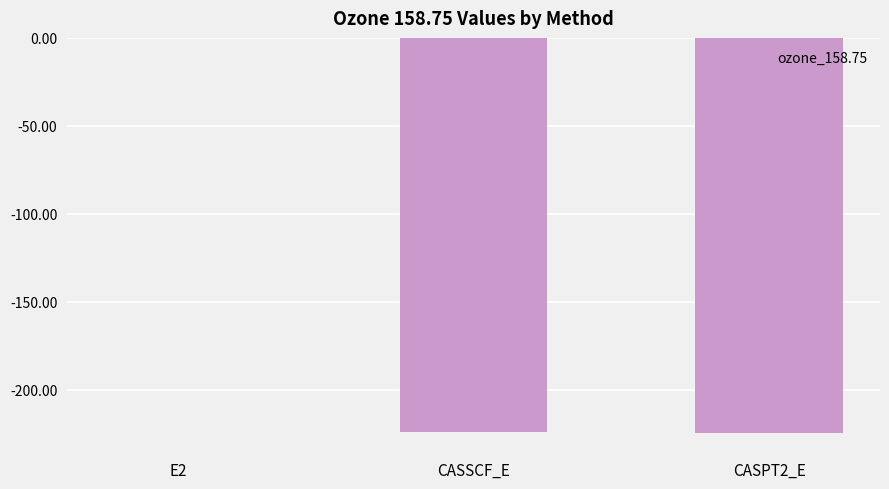

What is the sum of all values?

-448.8